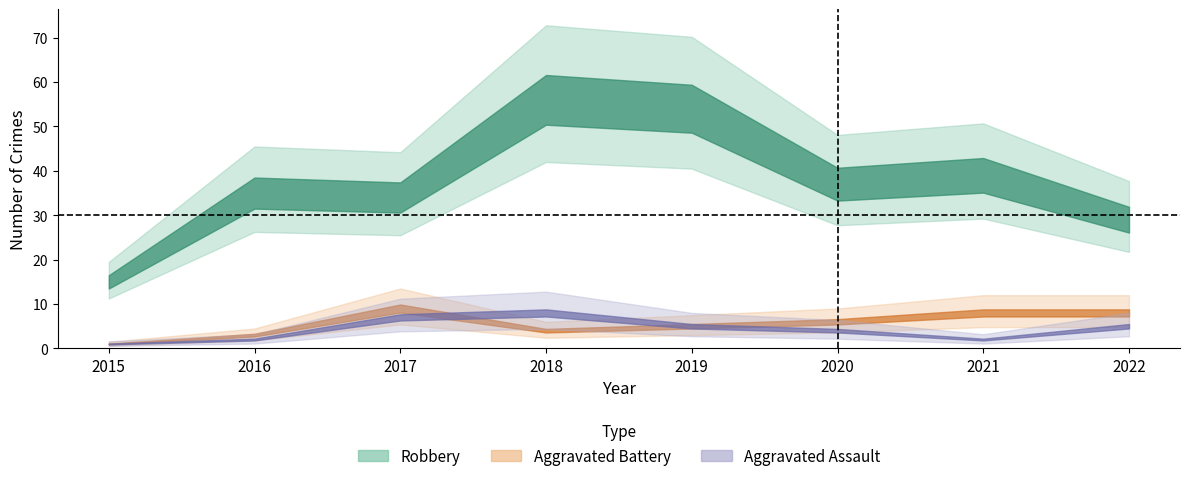

What is the spread (max minus min) of values at 2016?

33